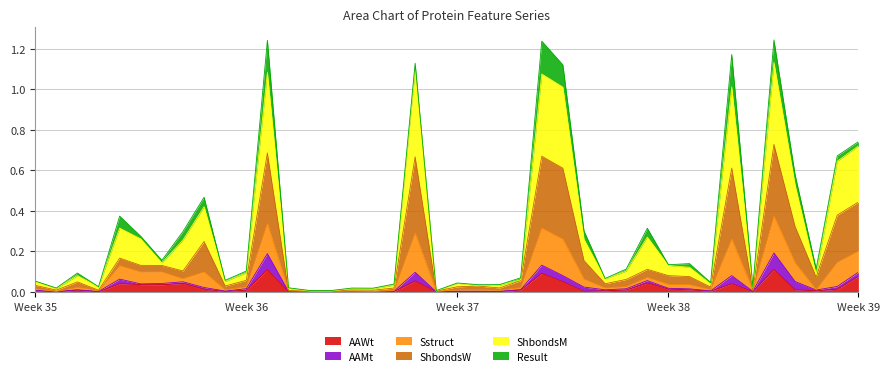

How many interior local peaks does the ShbondsM series have?

12